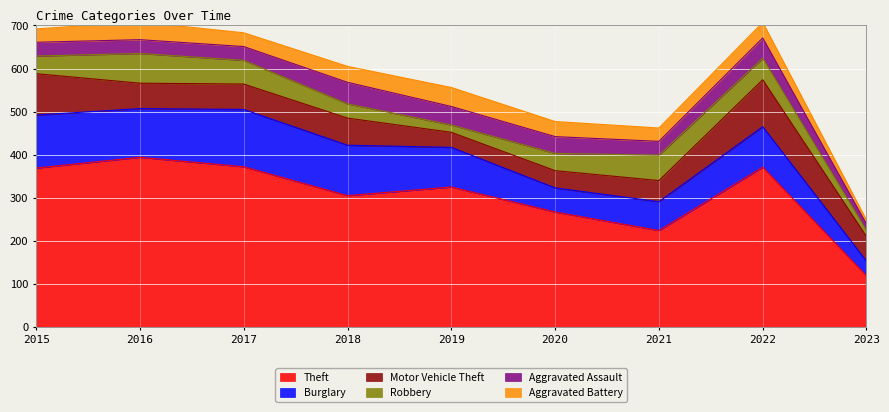

True or false: Aggravated Assault and Robbery cross at least once.

True